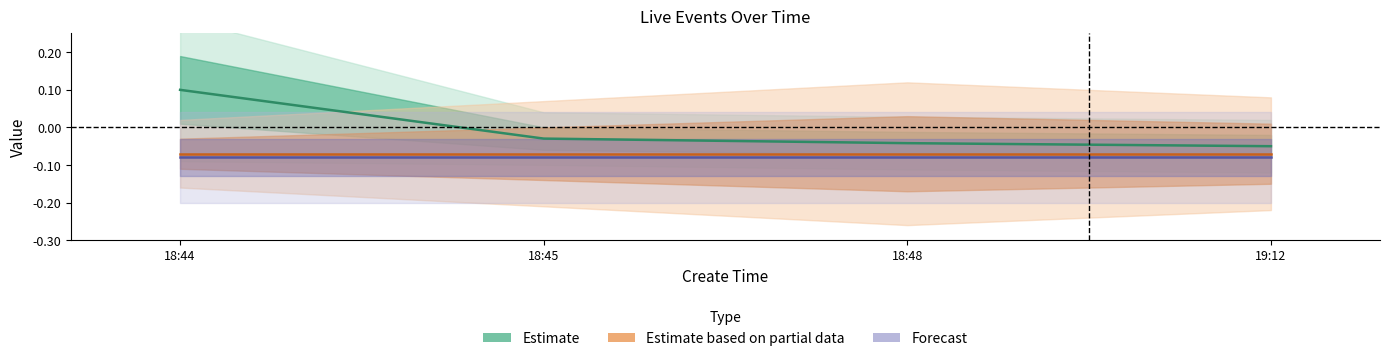

What is the average value of the Forecast (center) series?

-0.1